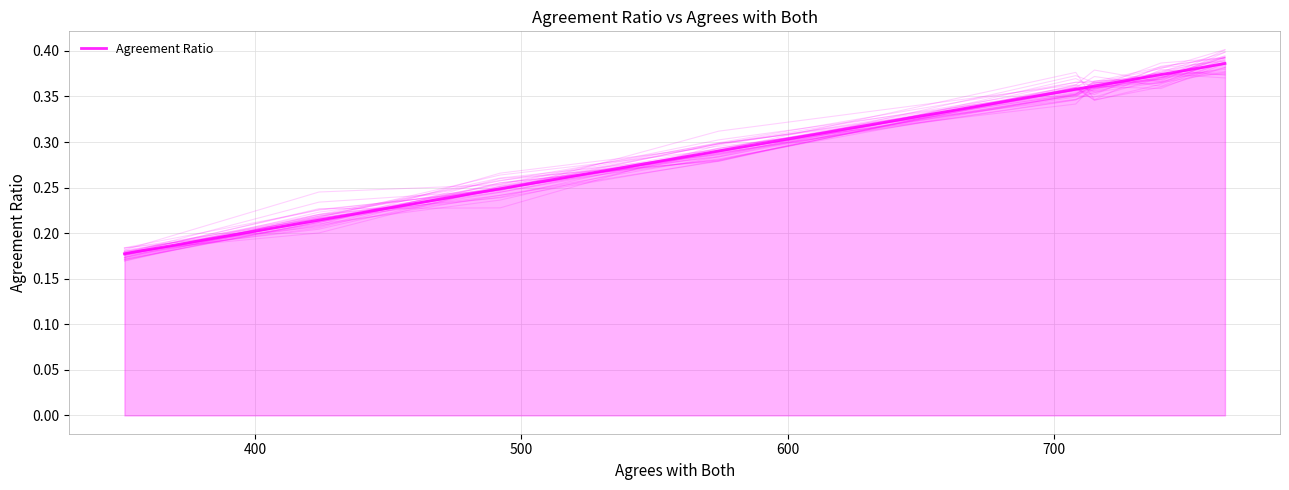

What is the value of the 3rd point from the left?

0.2